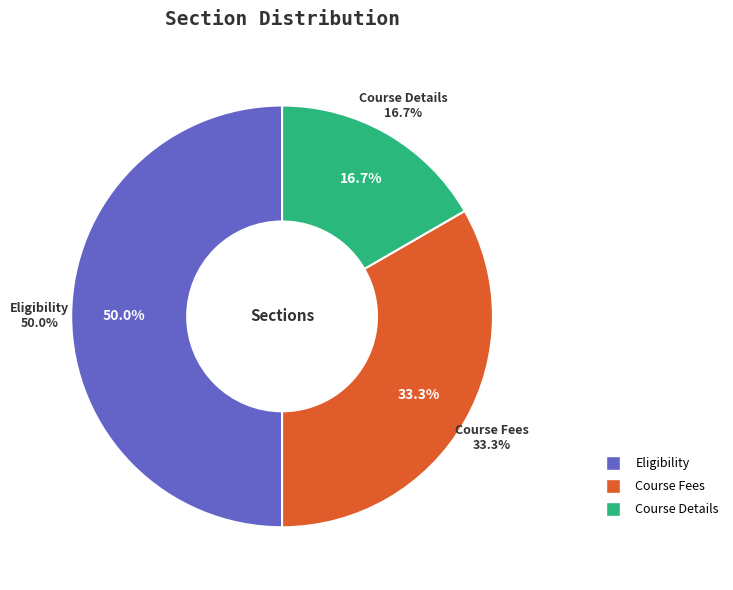

To the nearest percent, what percentage of the pie is Course Details?

17%